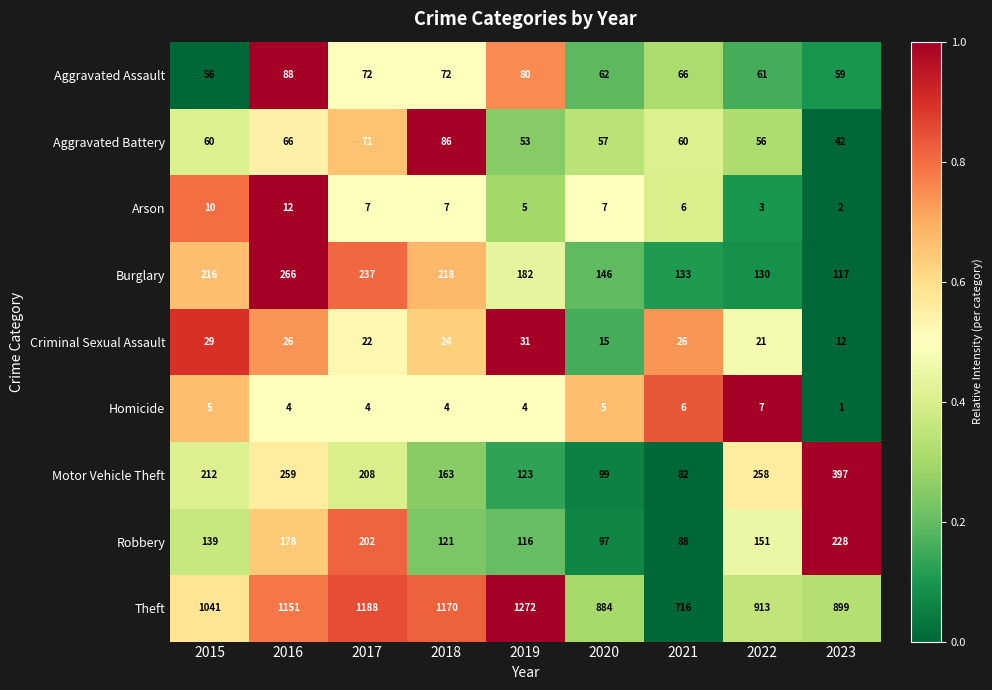

Is it true that Aggravated Assault equals 113 at 2019?

False